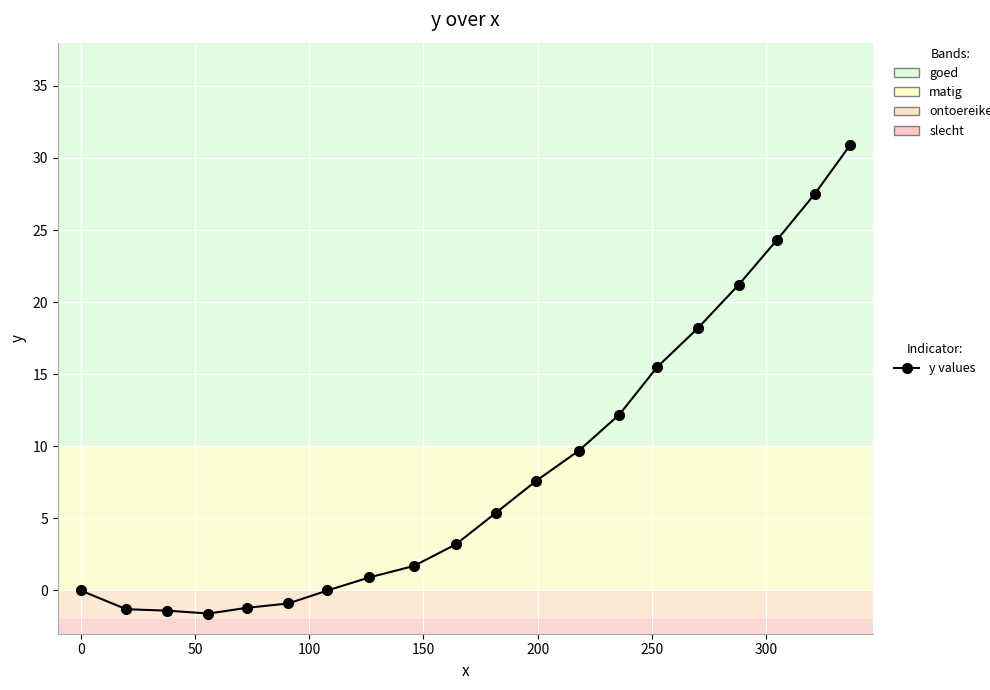

What is the sum of all values?

171.9